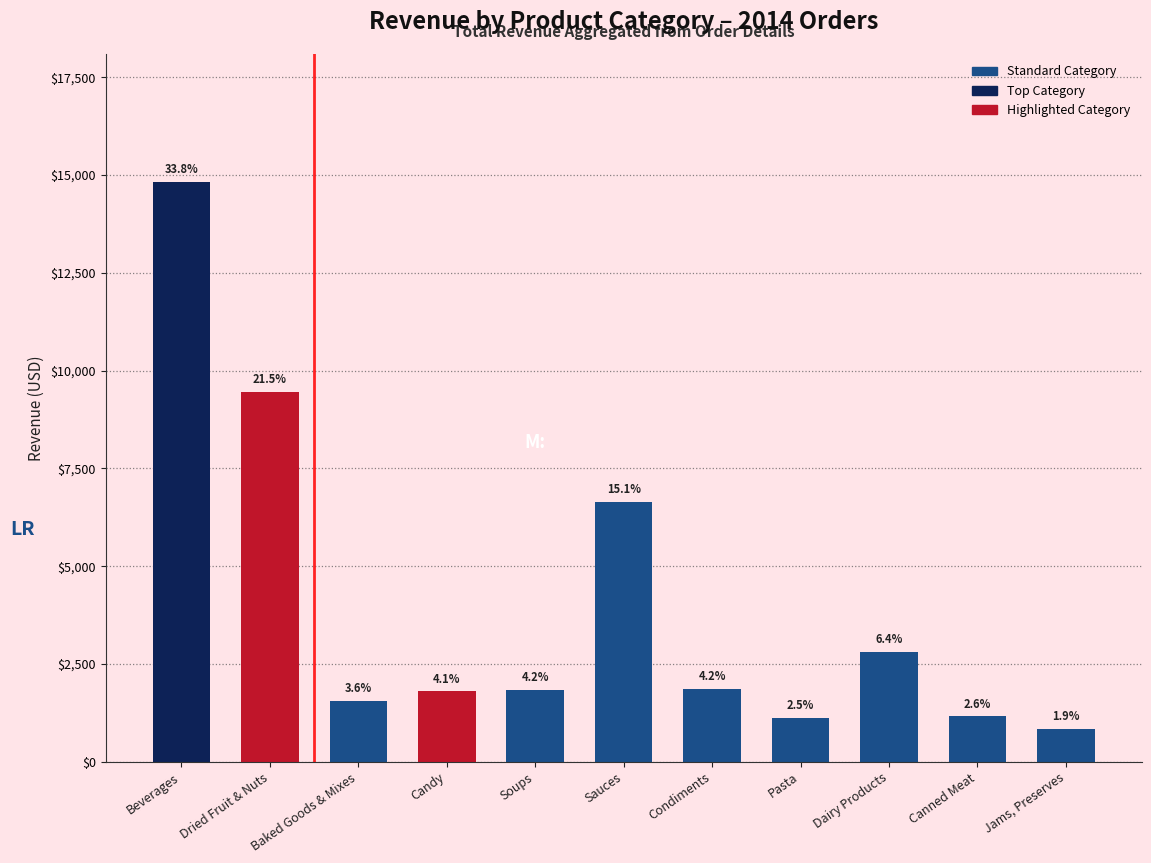

Does the chart contain any negative values?

No